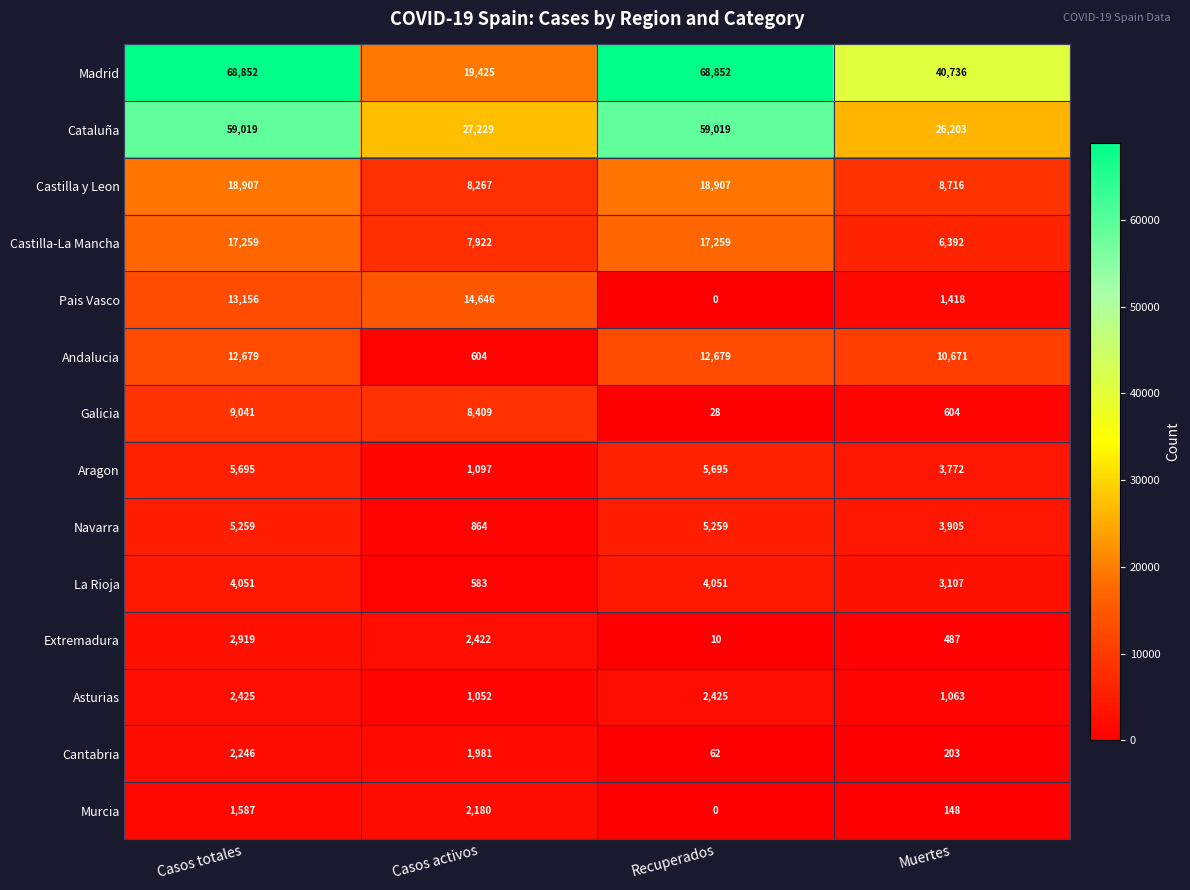

At which category is the sum across all series the highest?

Casos totales